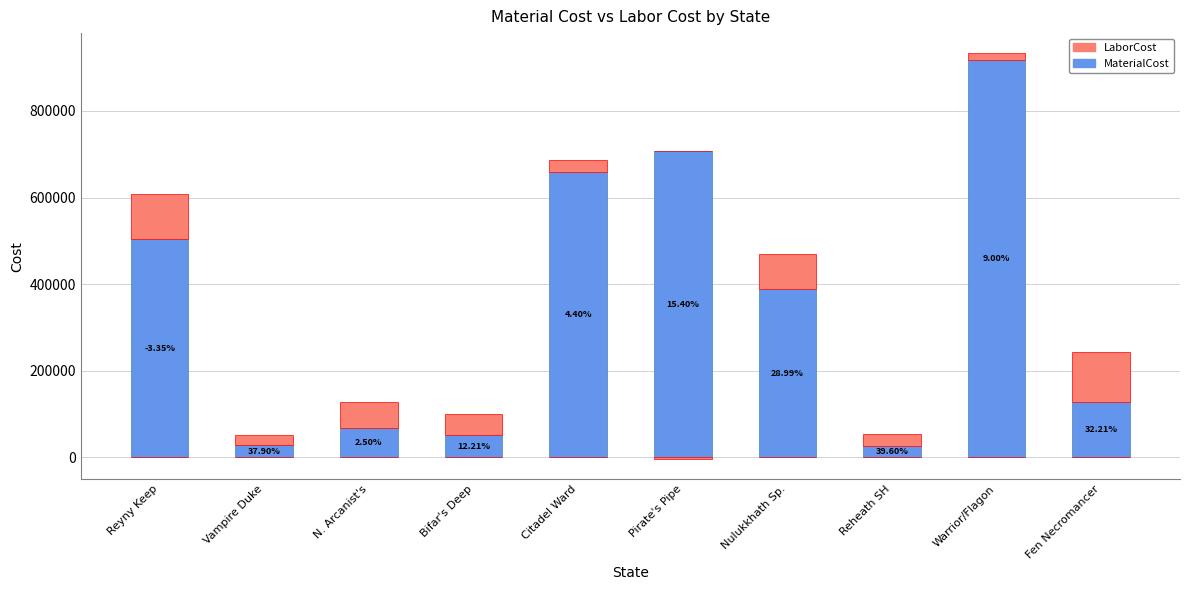

Is it true that MaterialCost equals 740356.8 at Reyny Keep?

False